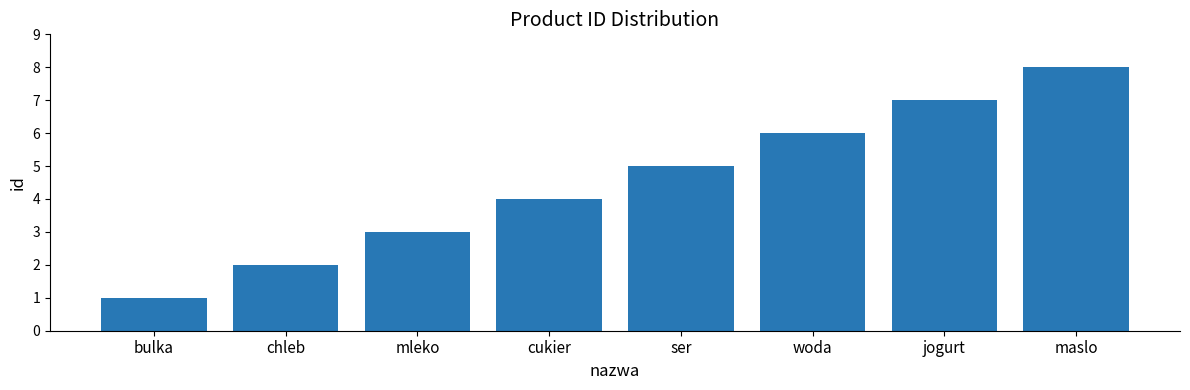

Is it true that the value at mleko is 5?

False